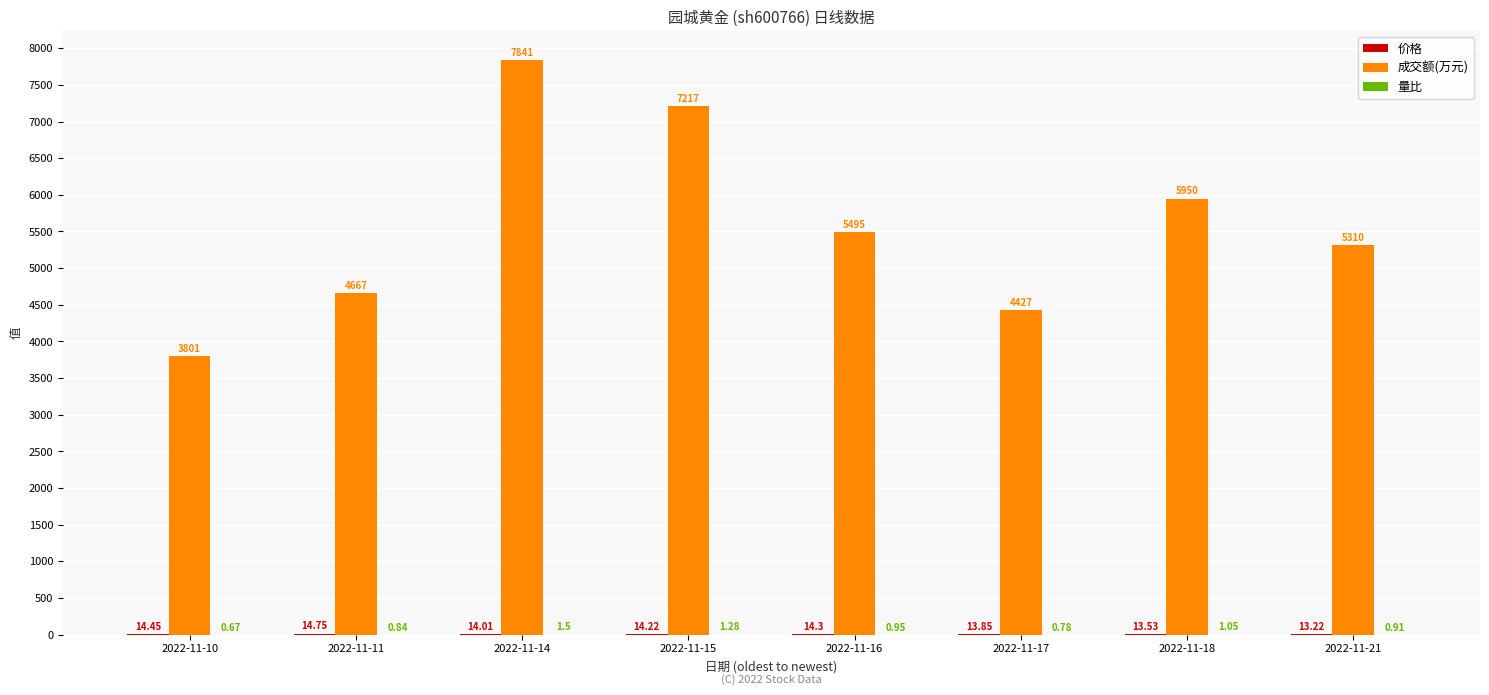

What is the sum of all 成交额(万元) values?

44708.0